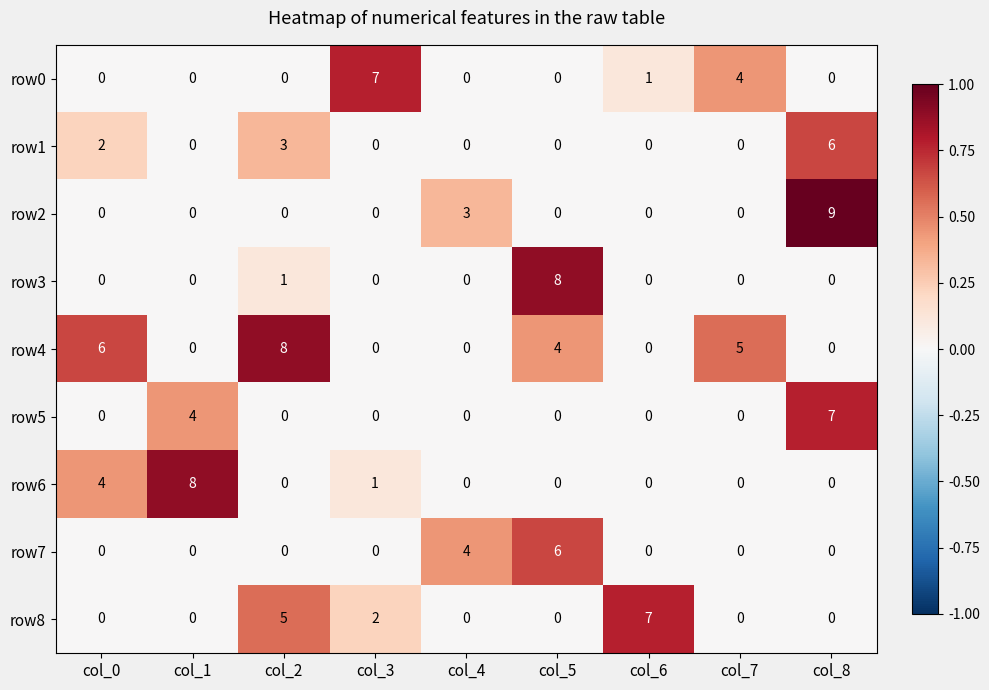

What is the sum of all row2 values?

12